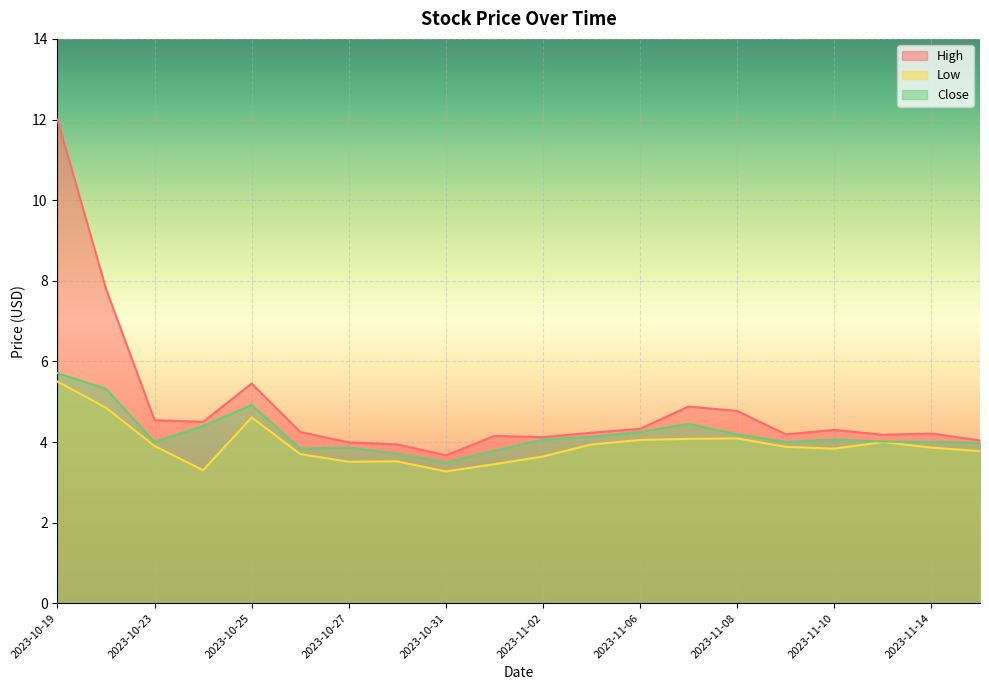

What is the label of the 1st point from the right?

2023-11-15